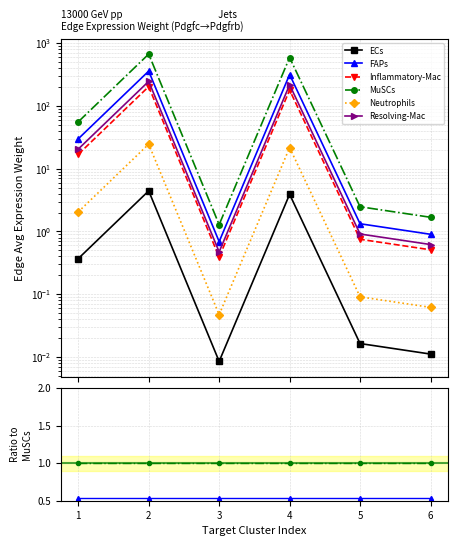

True or false: Inflammatory-Mac and Resolving-Mac intersect in this chart.

False